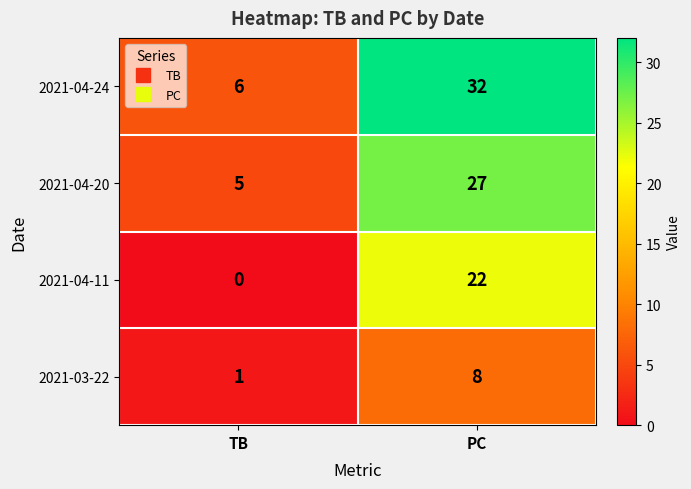

Between TB and PC, which series saw the biggest shift?

2021-04-24